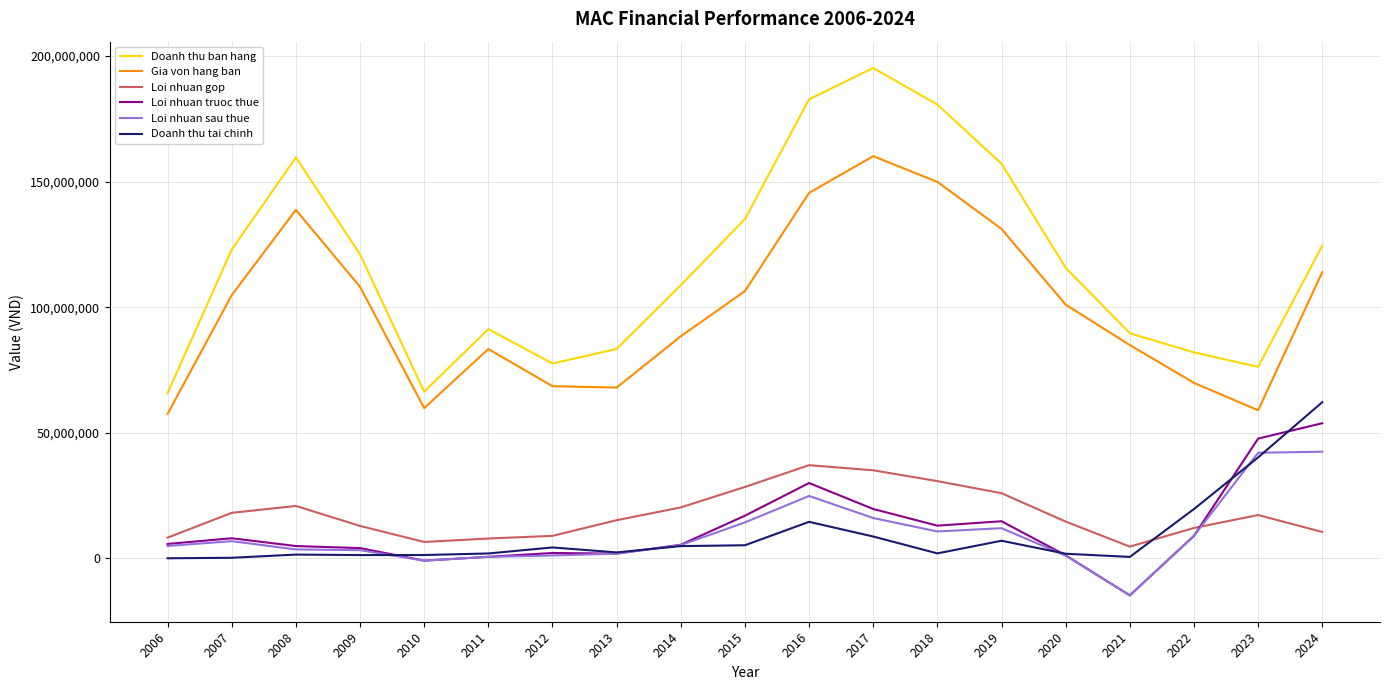

What is the highest value of the Loi nhuan truoc thue series?

53817502